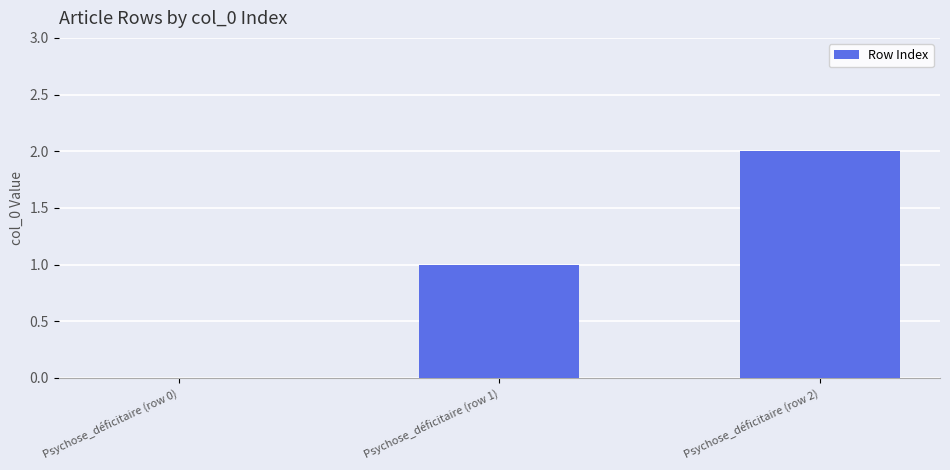

True or false: the data shows 2 at Psychose_déficitaire (row 2).

True